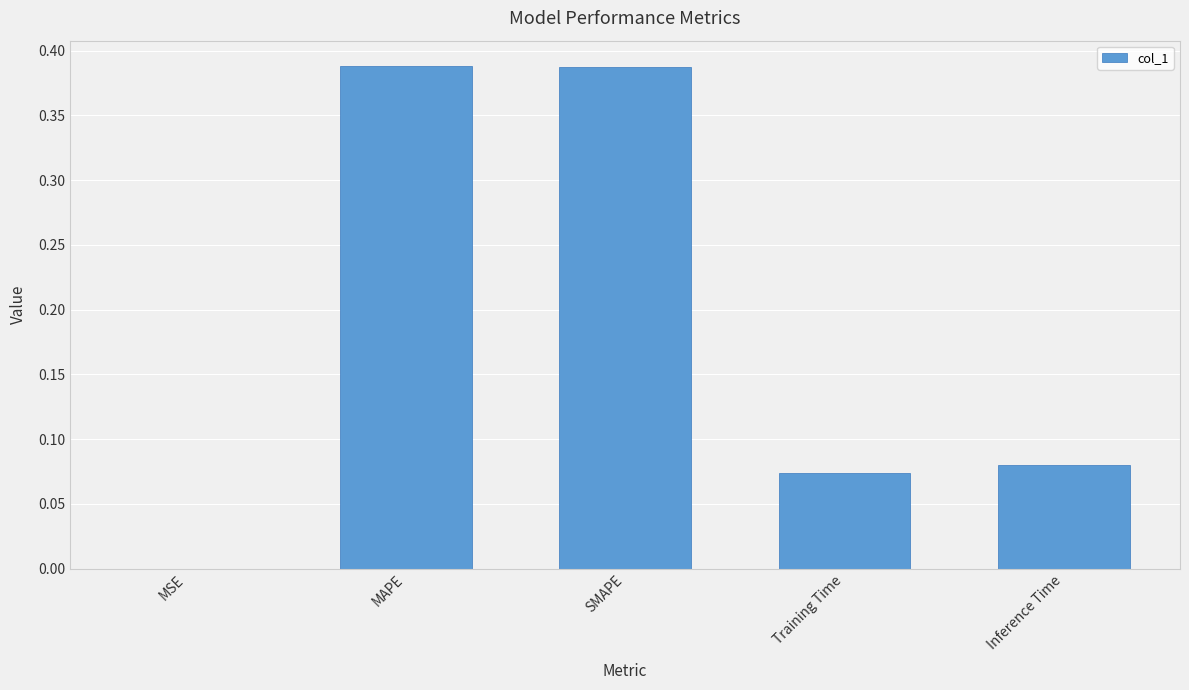

What is the difference between the values at Inference Time and SMAPE?

0.3